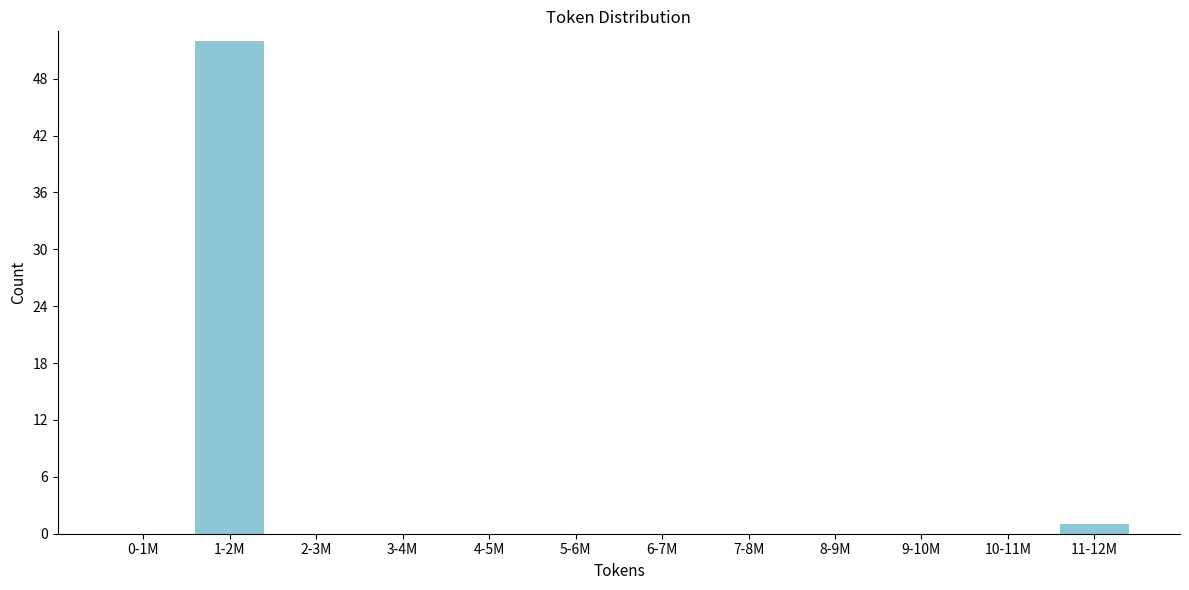

Reading left to right, list all the values displayed in this chart.

0-1M=0	1-2M=52	2-3M=0	3-4M=0	4-5M=0	5-6M=0	6-7M=0	7-8M=0	8-9M=0	9-10M=0	10-11M=0	11-12M=1